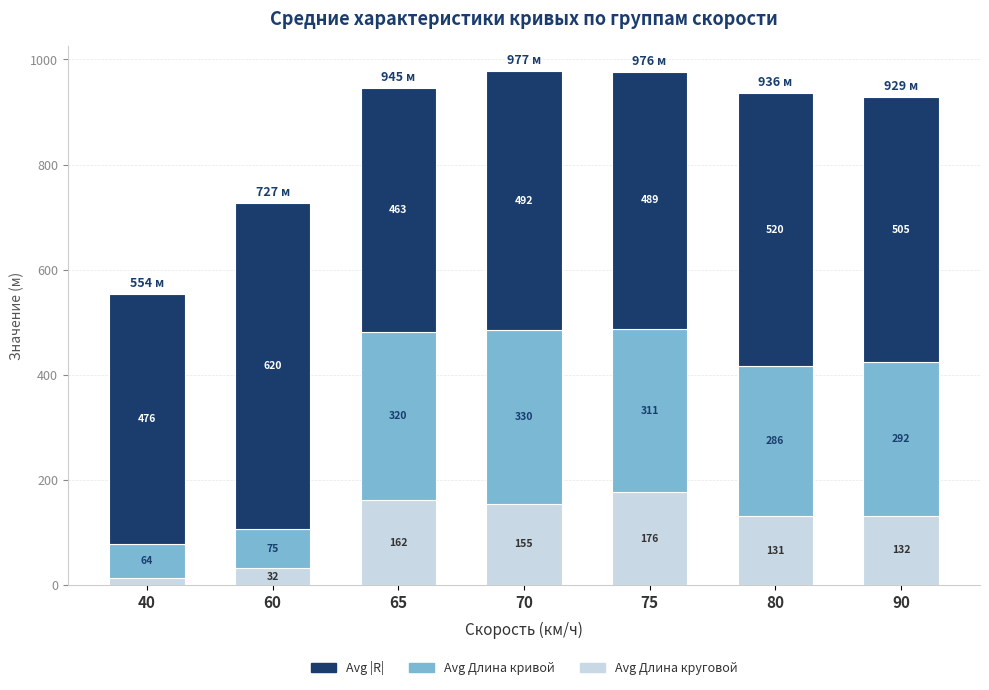

At which category is the sum across all series the highest?

70